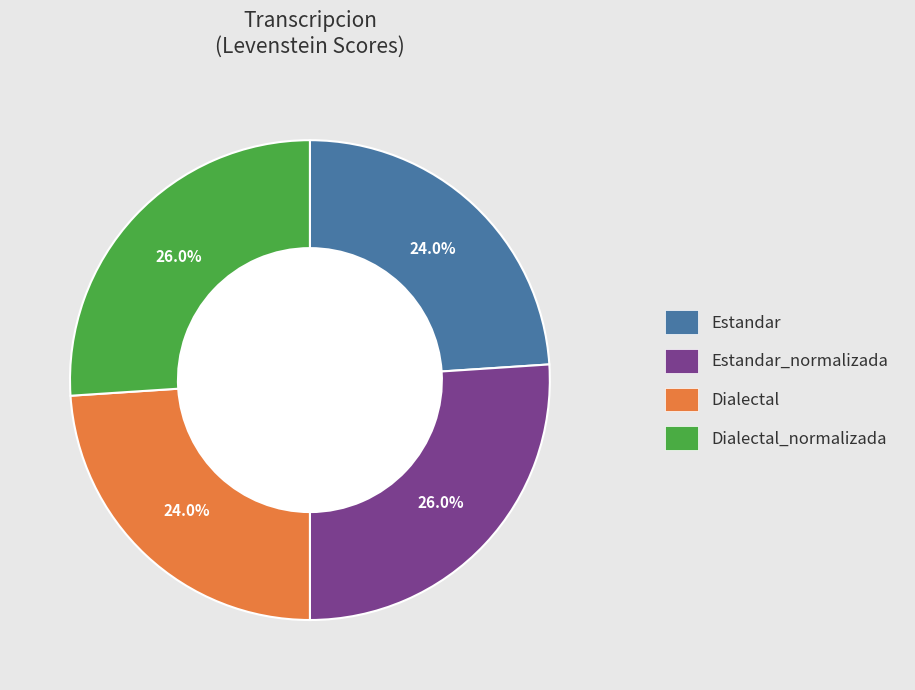

Is there any slice that represents more than half of the pie?

No